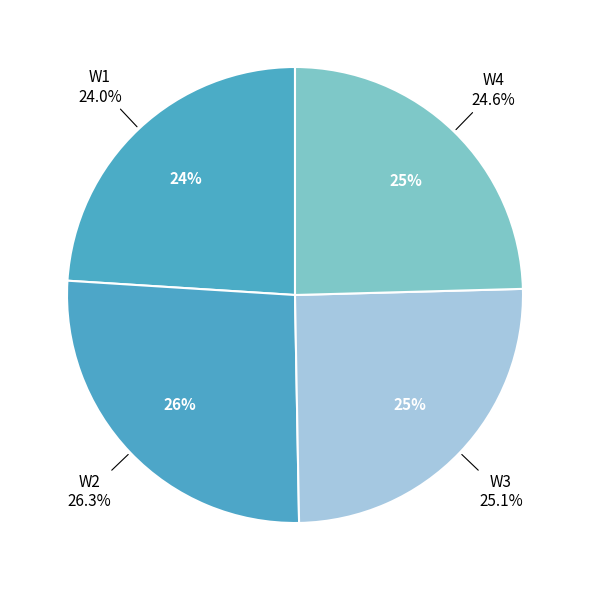

True or false: W1 accounts for 29% of the total.

False